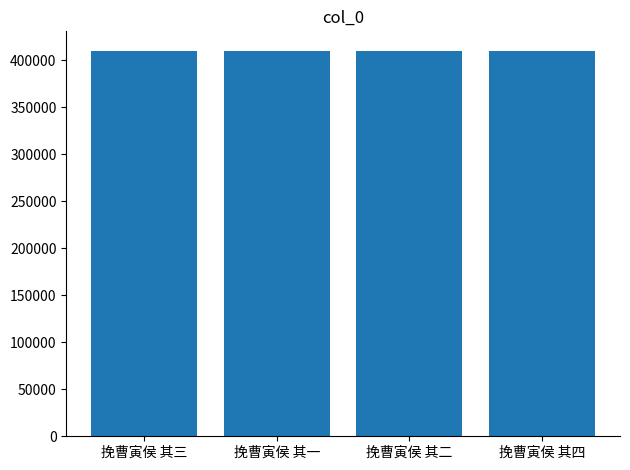

What is the value of the 1st bar from the left?

410252